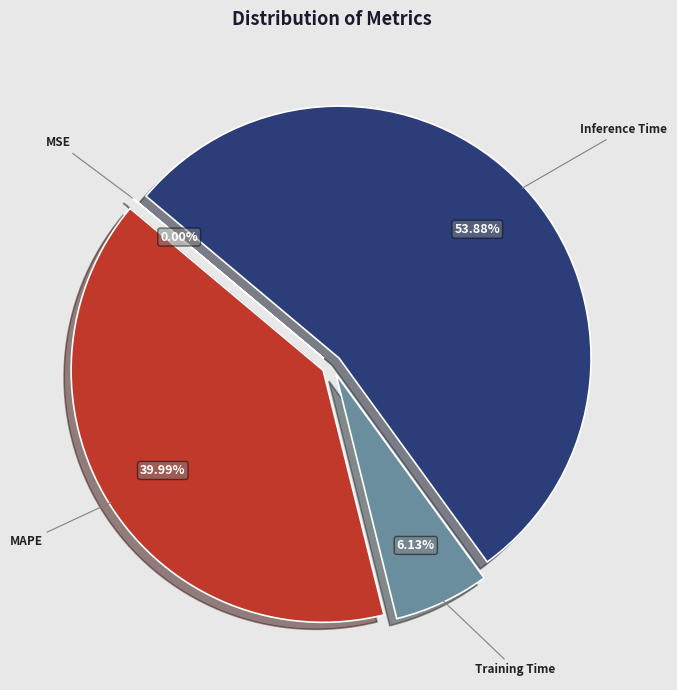

Is MAPE the majority of the pie?

No